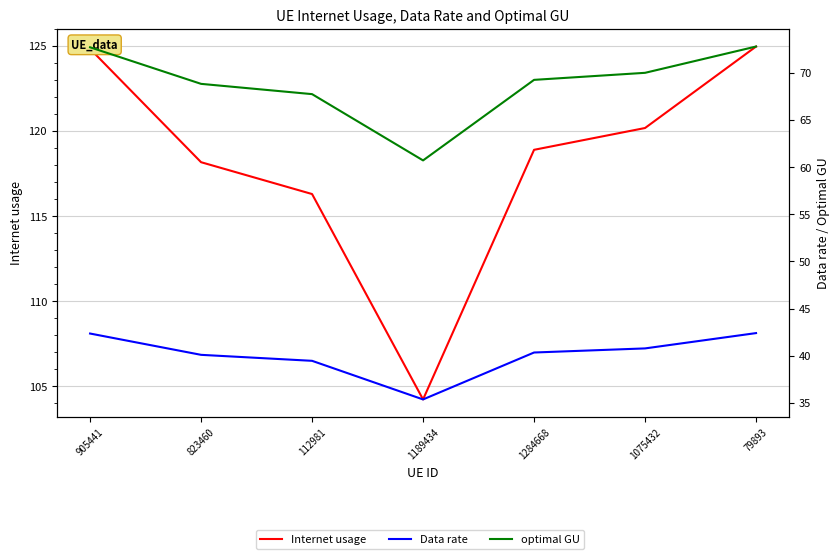

What is the maximum value for Data rate?

42.4